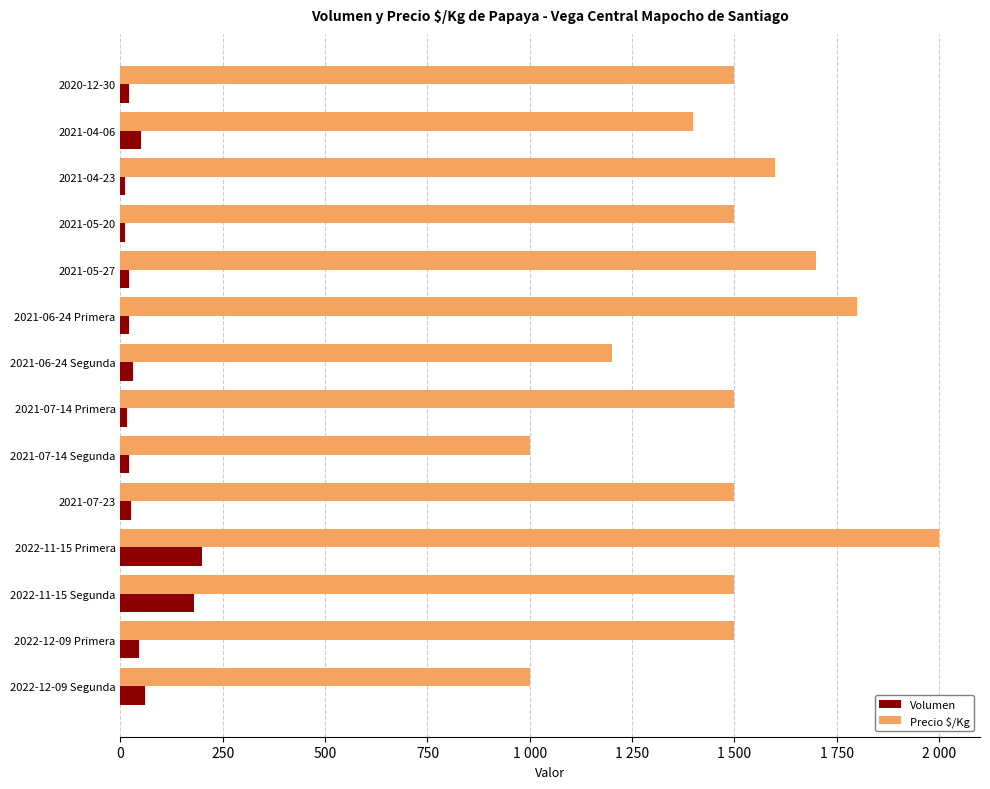

Reading left to right, extract all data points from this chart.

Volumen: 20	50	10	10	20	20	30	15	20	25	200	180	45	60
Precio $/Kg: 1500	1400	1600	1500	1700	1800	1200	1500	1000	1500	2000	1500	1500	1000